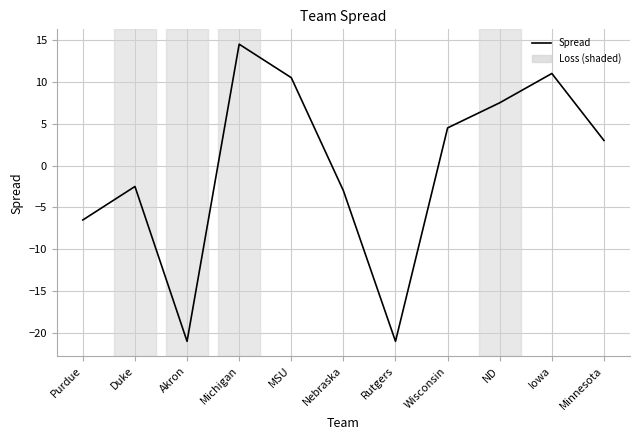

How many lines are shown in the chart?

1